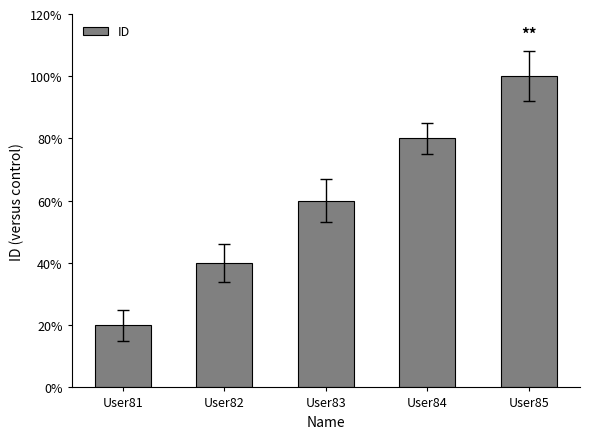

List the labels in order of value, largest first.

User85, User84, User83, User82, User81